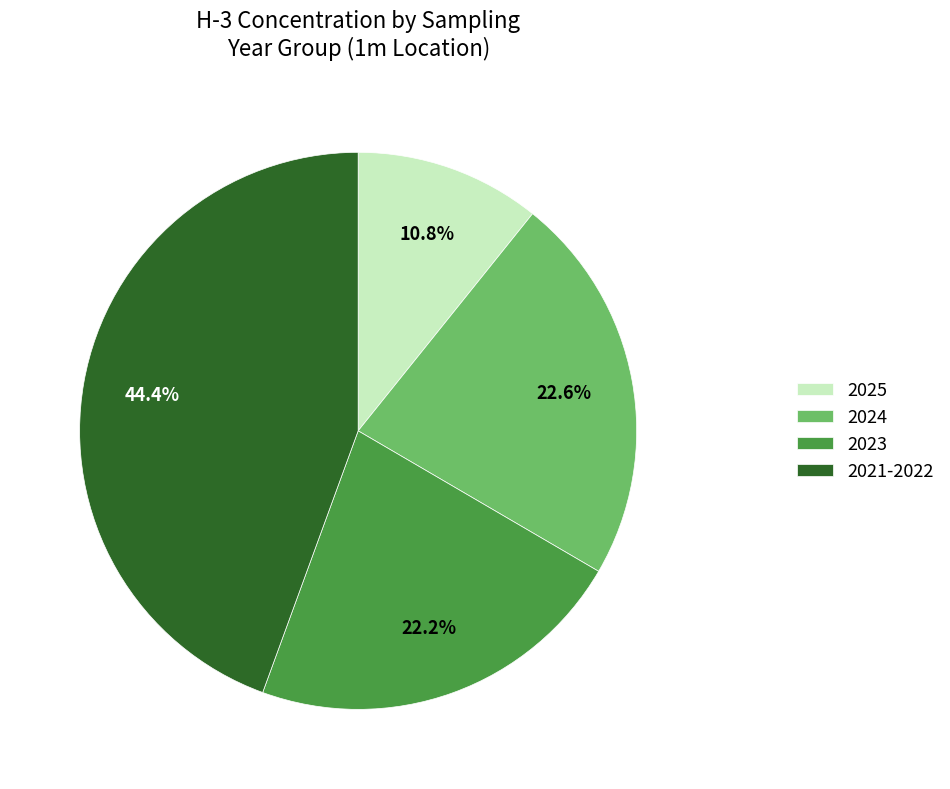

What is the ratio of the value at 2021-2022 to the value at 2025?

4.1